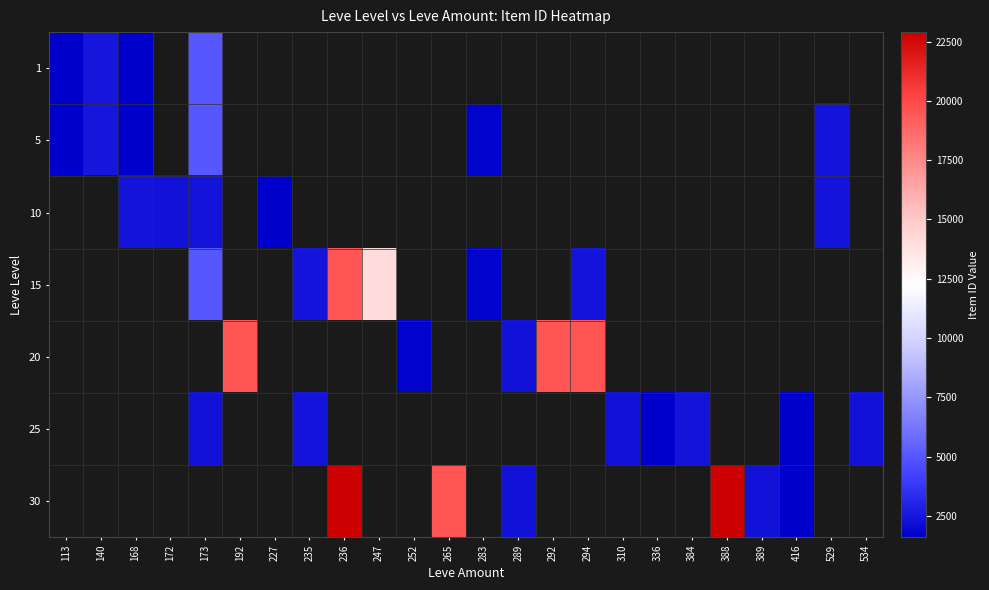

What is the minimum value shown in the chart?

1602.0